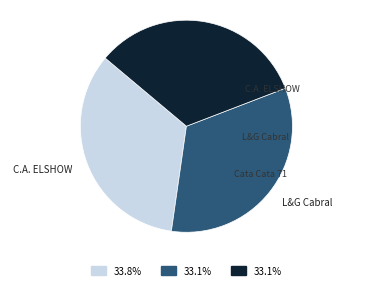

Is there any slice that represents more than half of the pie?

No